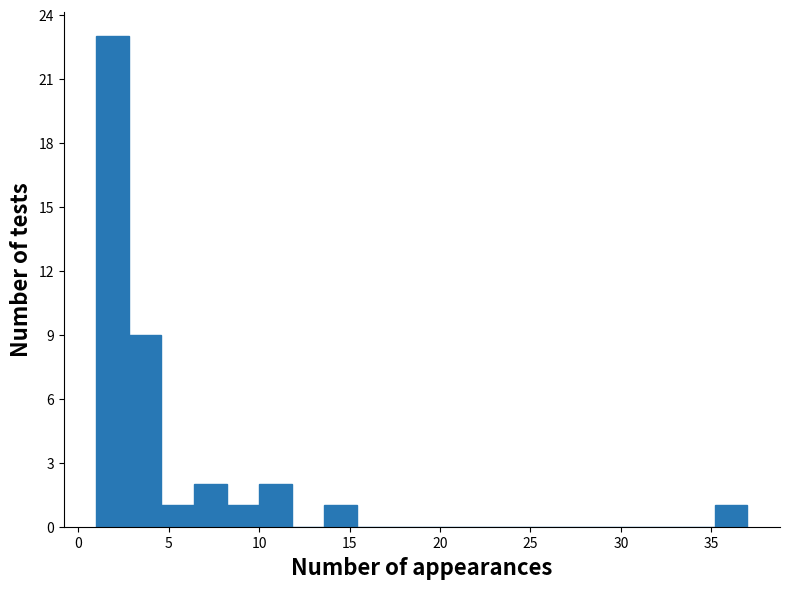

Around what value on the x-axis is the tallest bar? Give the approximate position of its centre, as read against the axis.

2.0